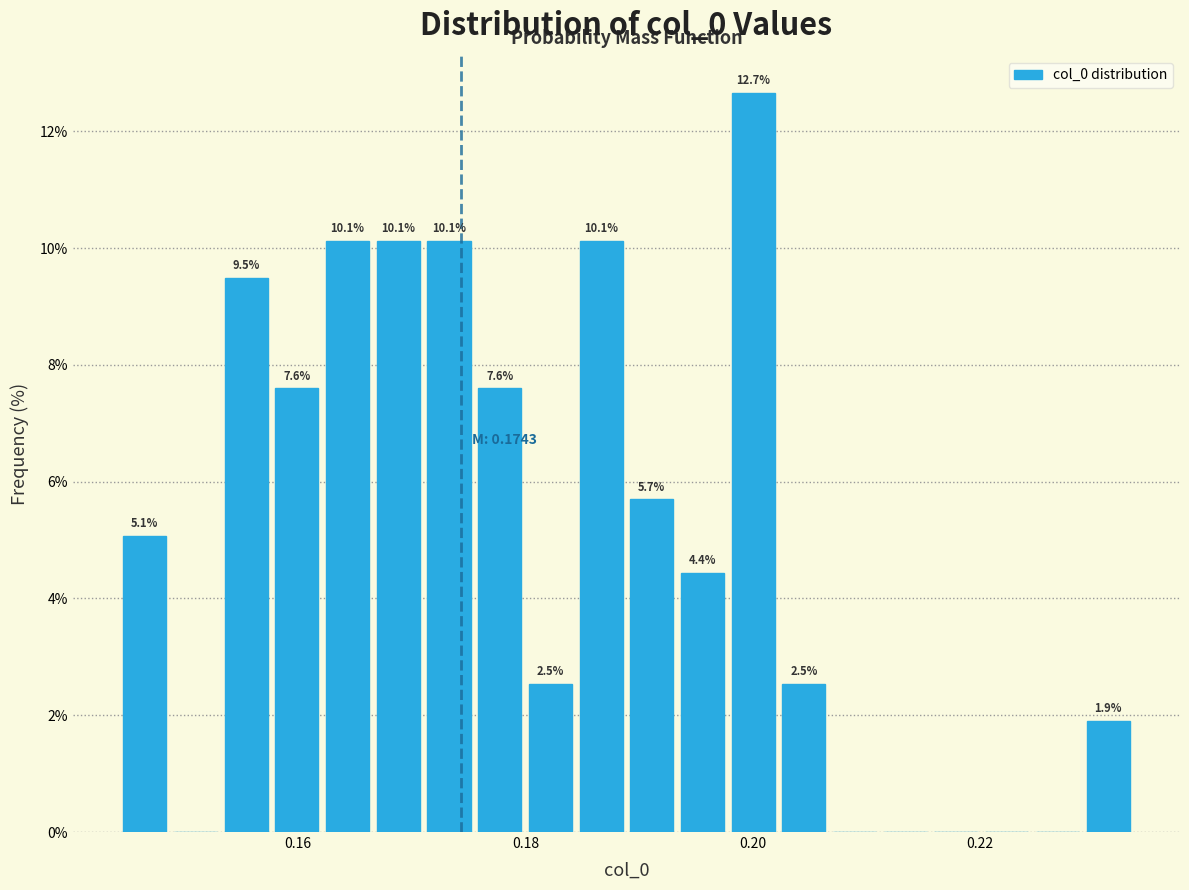

Around what value on the x-axis is the tallest bar? Give the approximate position of its centre, as read against the axis.

0.200